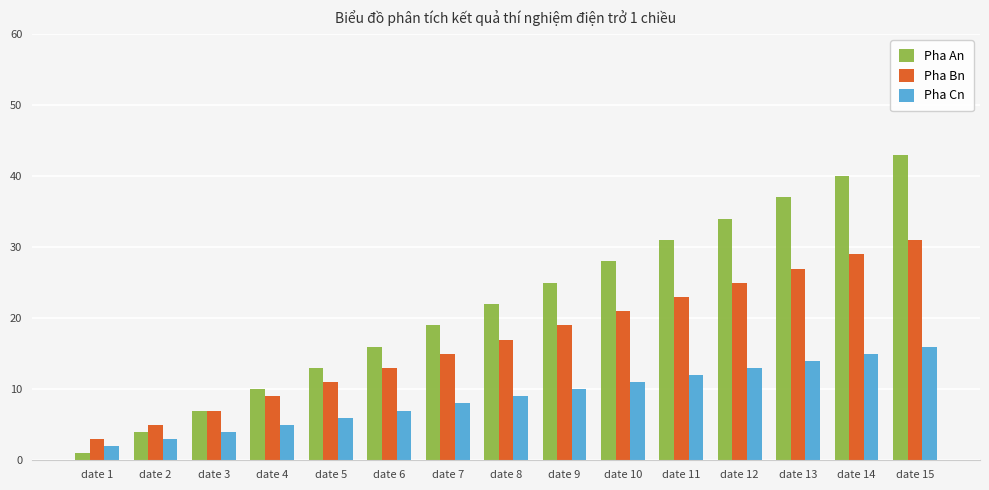

What value does the Pha An series have at date 15?

43